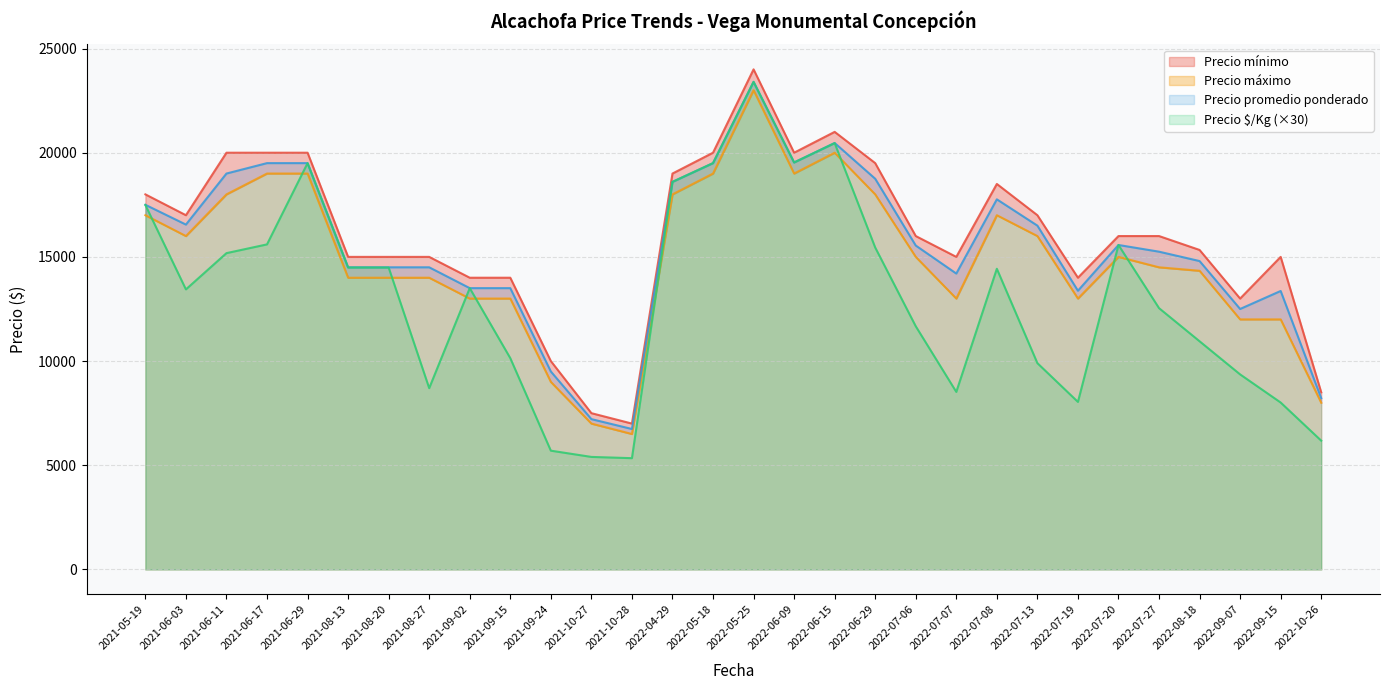

What are all the series names shown in the legend?

Precio $/Kg, Precio promedio ponderado, Precio máximo, Precio mínimo